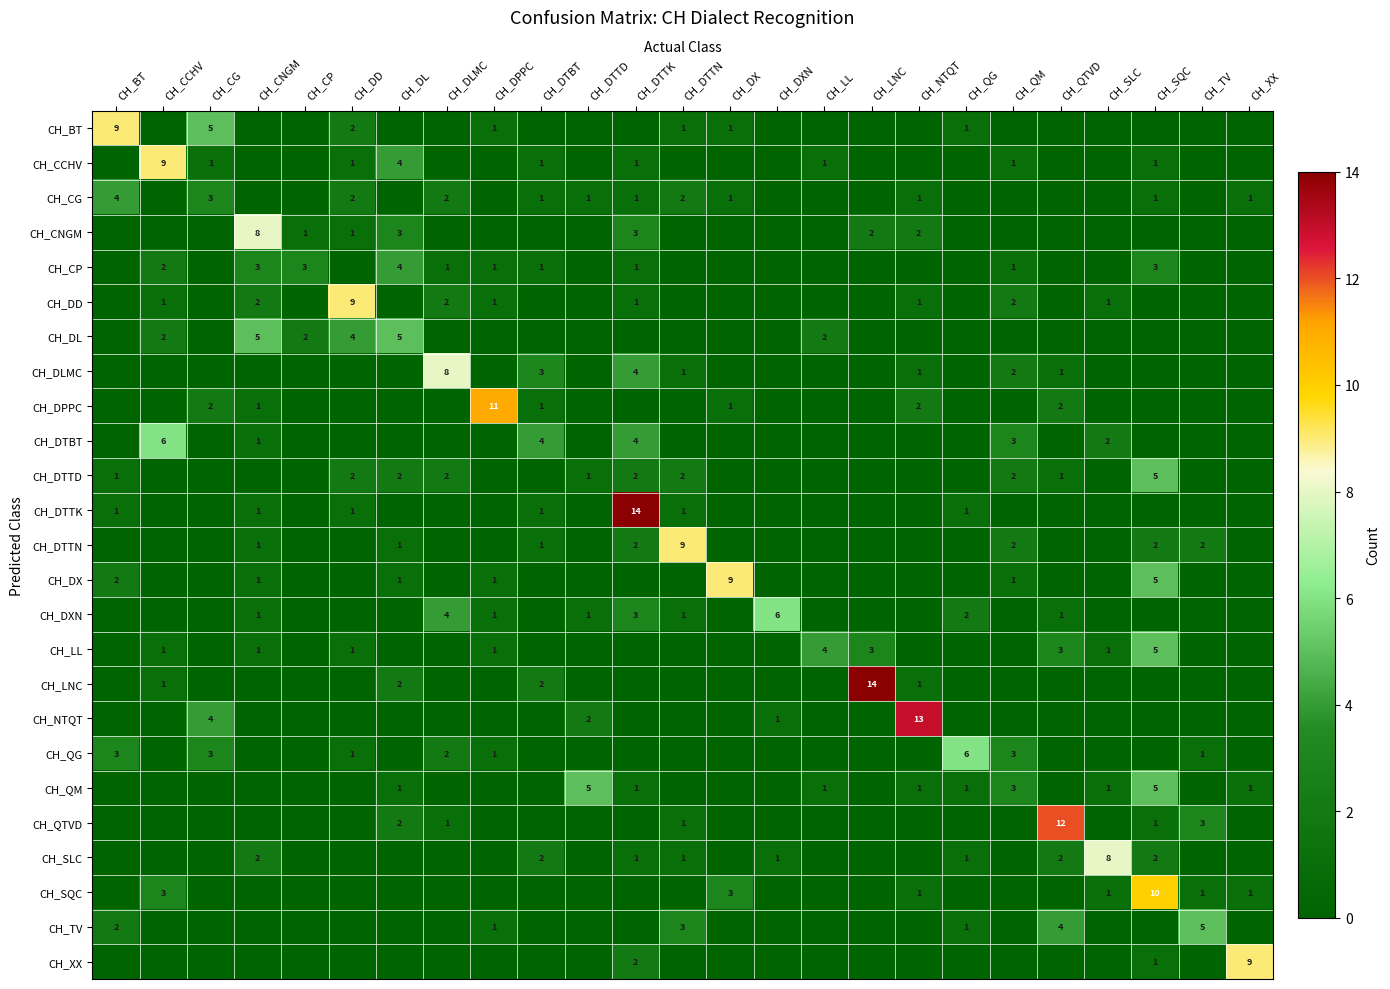

At which category is the sum across all series the highest?

CH_SQC